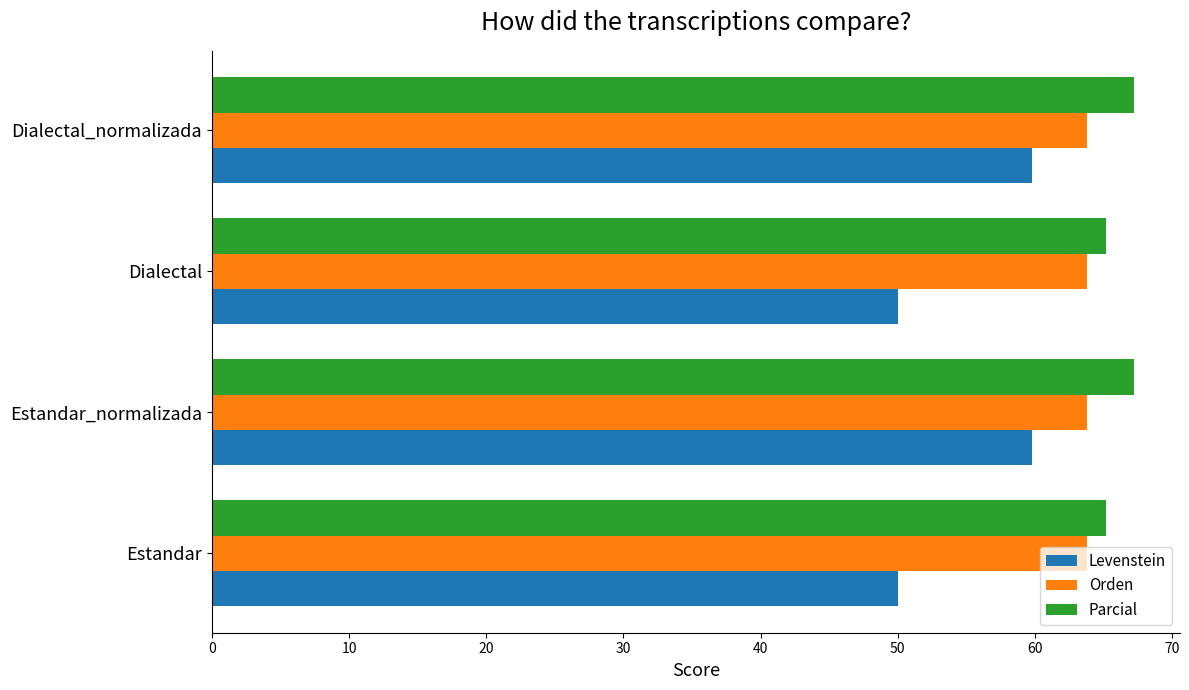

What is the approximate value of Orden at Dialectal?

63.8